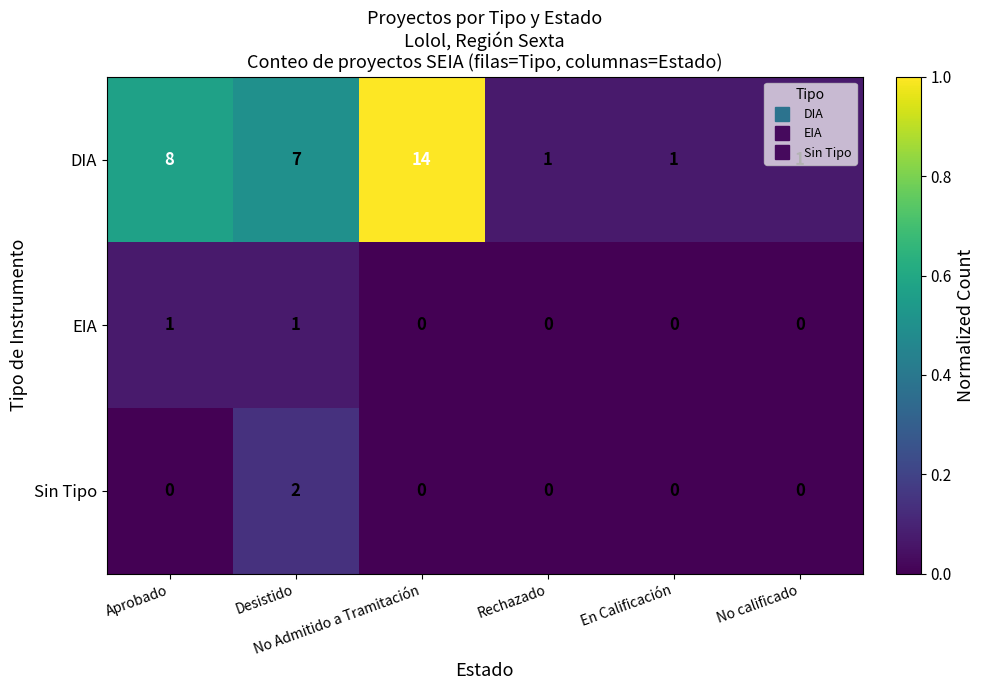

Which series has the widest spread of values?

DIA